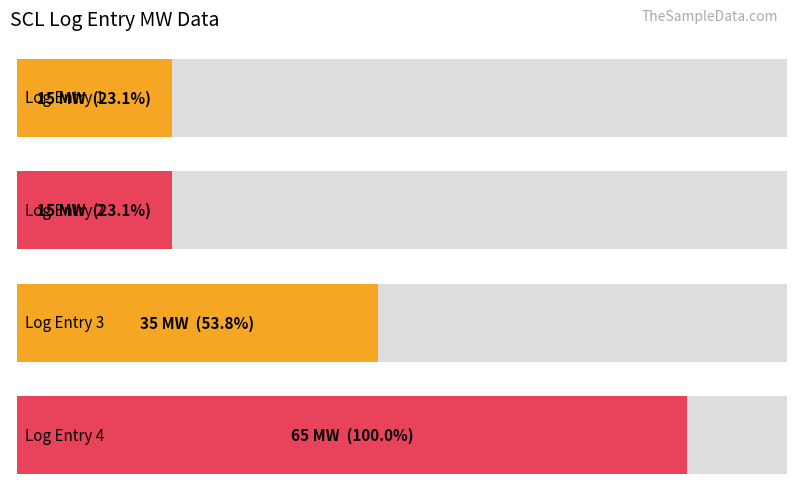

How many bars are there in total?

4